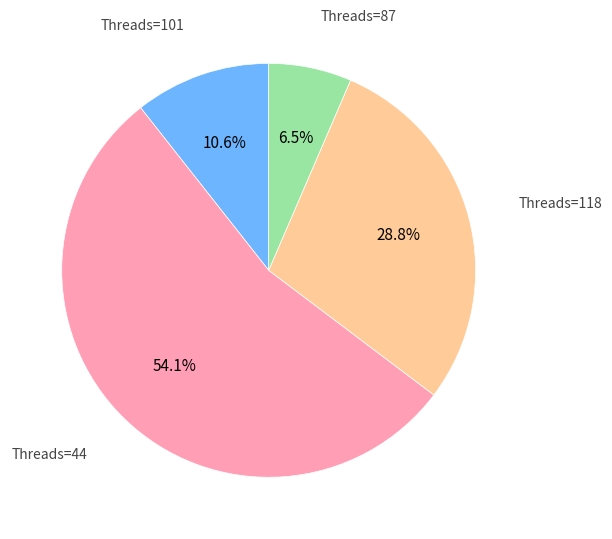

Does any single category account for the majority?

Yes